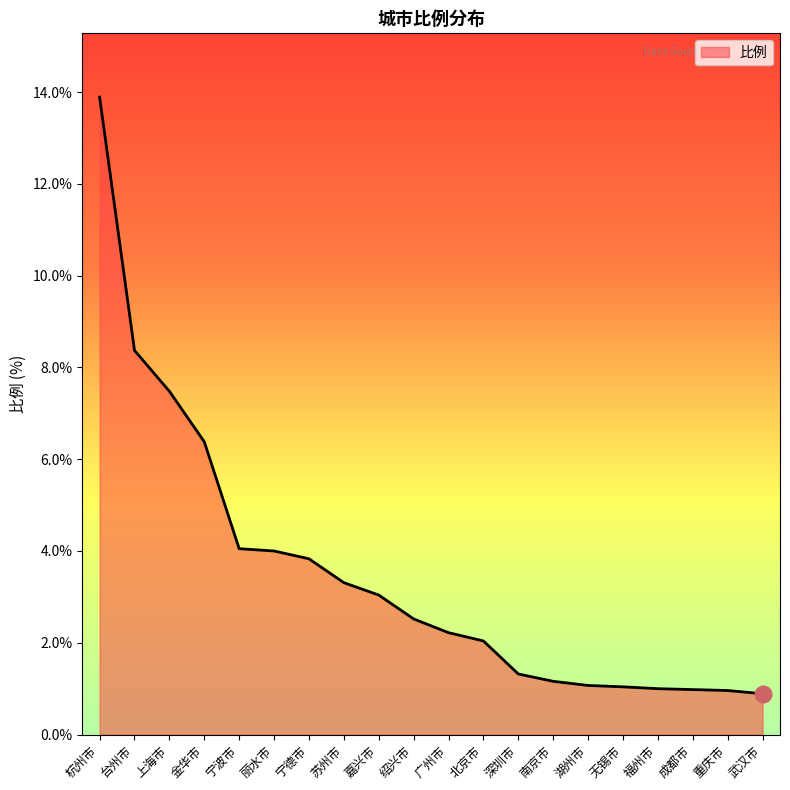

Is it true that the value at 上海市 is 7.5?

True